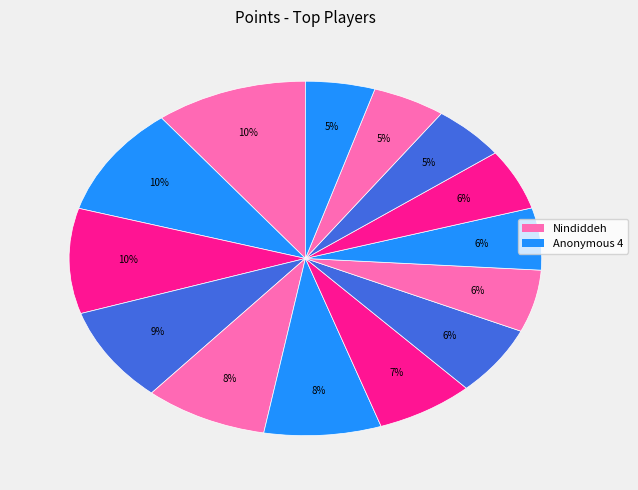

How many segments does this pie chart have?

14